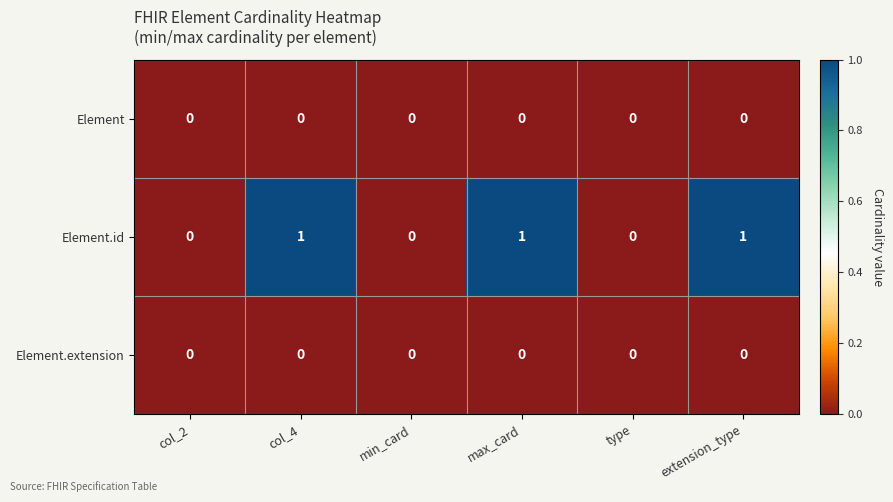

Reading right to left, transcribe all the data shown in this chart.

Element: 0	0	0	0	0	0
Element.id: 1	0	1	0	1	0
Element.extension: 0	0	0	0	0	0